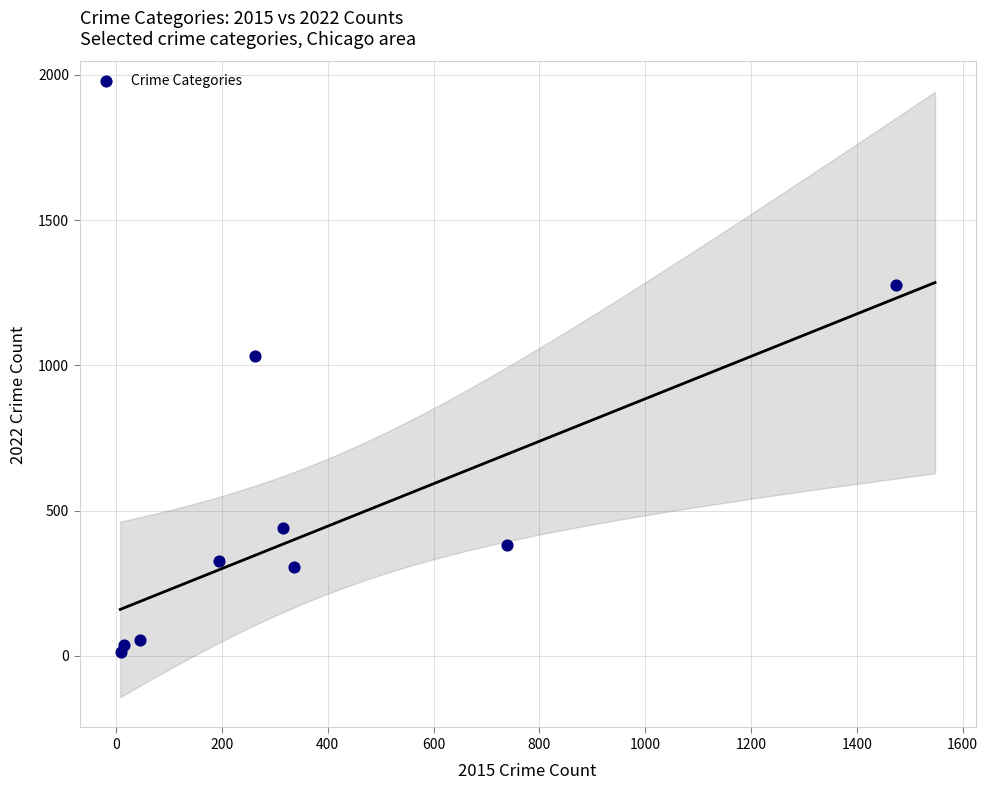

What Y value in the scatter plot is closest to 645?

439